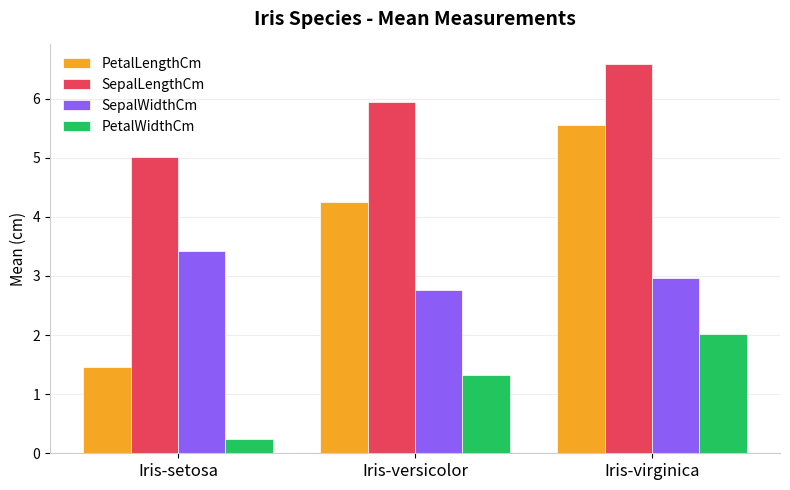

What is the label of the 2nd bar from the left?

Iris-versicolor